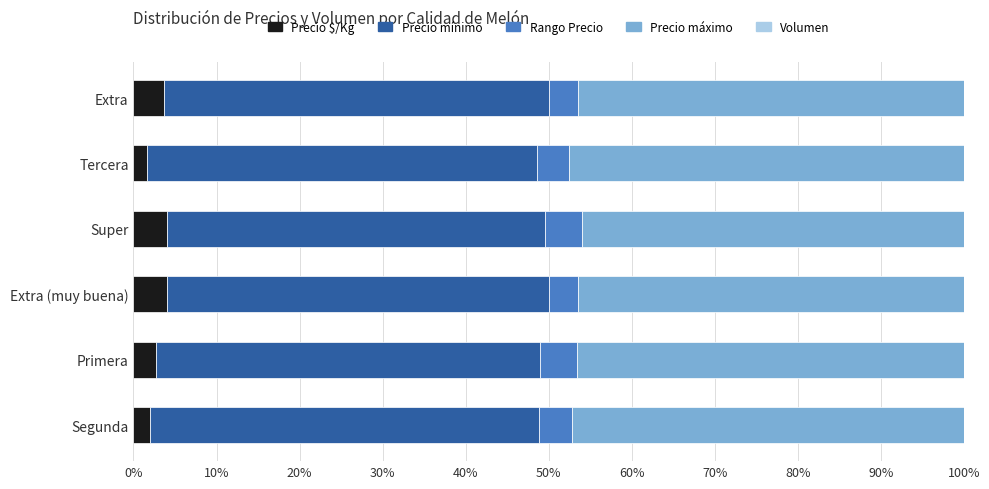

Reading left to right, what are all the values shown in this chart?

Precio $/Kg: 2.0	2.8	4.0	4.0	1.6	3.7
Precio mínimo: 46.8	46.1	46.1	45.5	46.9	46.4
Rango Precio: 3.9	4.5	3.5	4.6	3.9	3.4
Precio máximo: 50.7	50.6	49.5	50.1	50.8	49.8
Volumen: 0.4	0.4	0.4	0.4	0.6	0.1